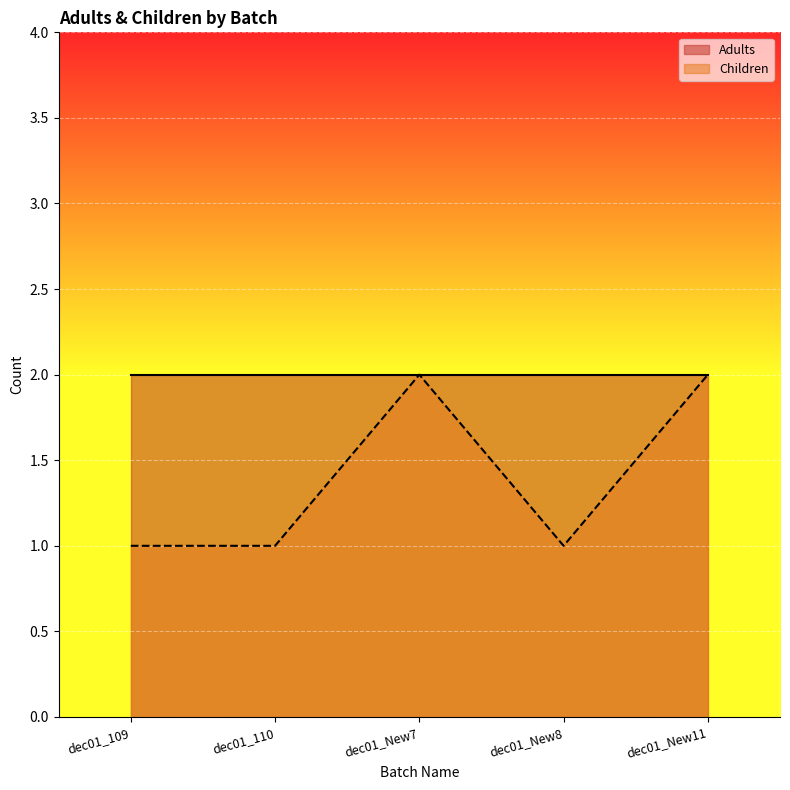

The value at dec01_New7 is 2. True or false?

True